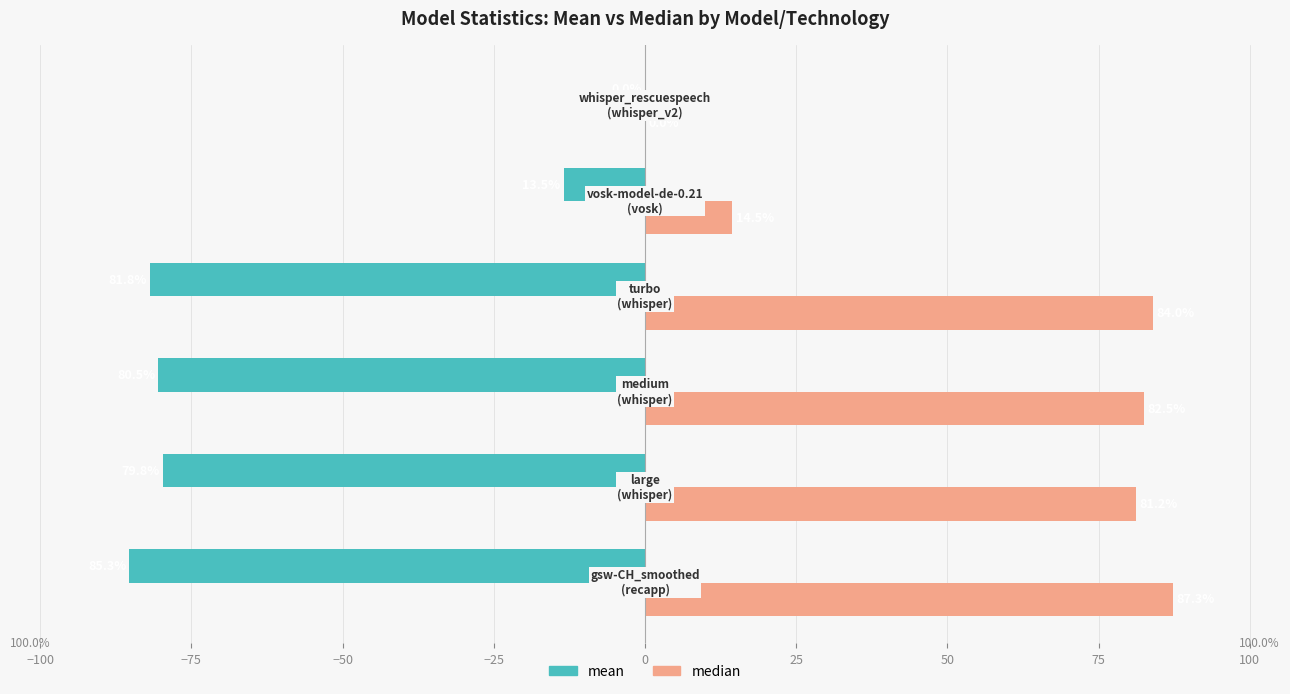

Which series has the largest total across all categories?

median